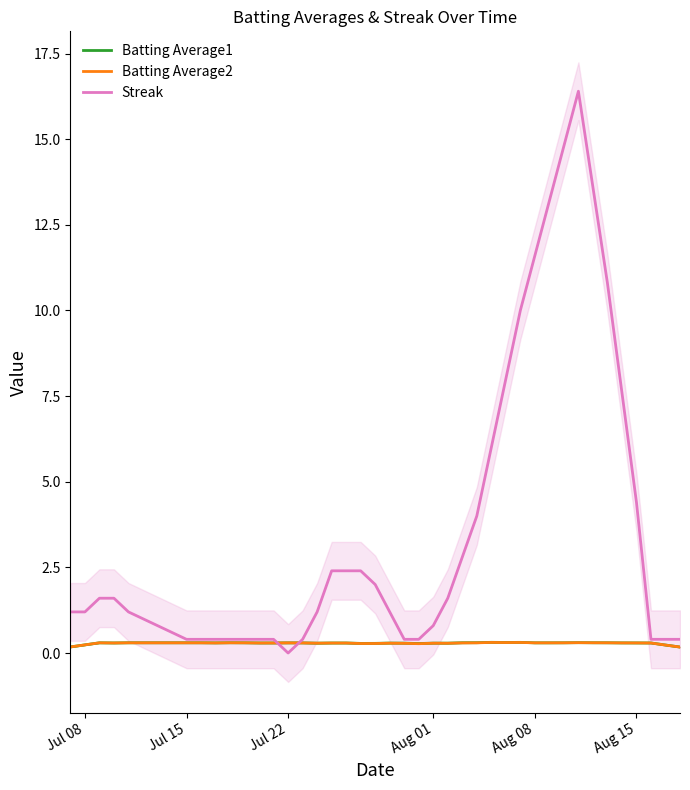

True or false: Batting Average1 and Batting Average2 cross at least once.

False